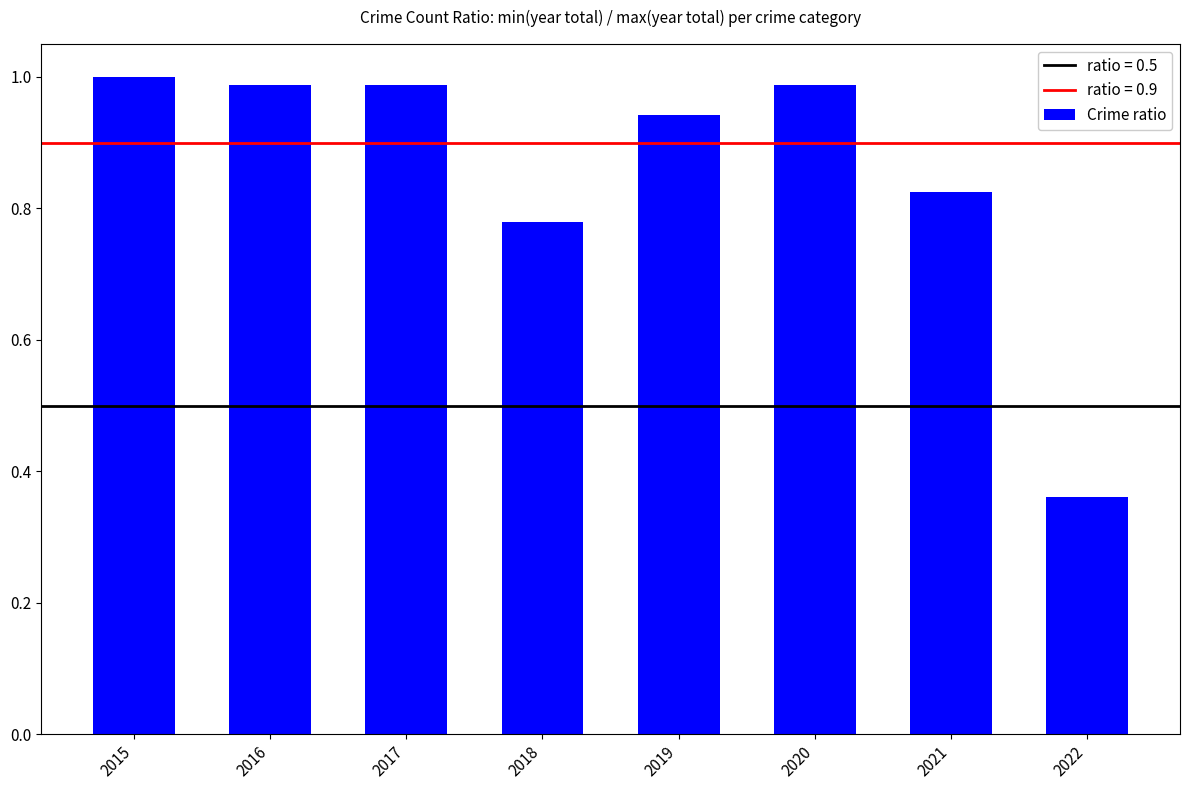

Count the number of categories in the chart.

8